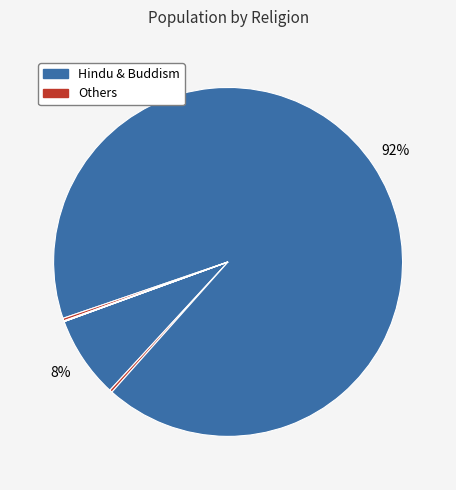

Which category has the biggest portion of the pie?

Hindu